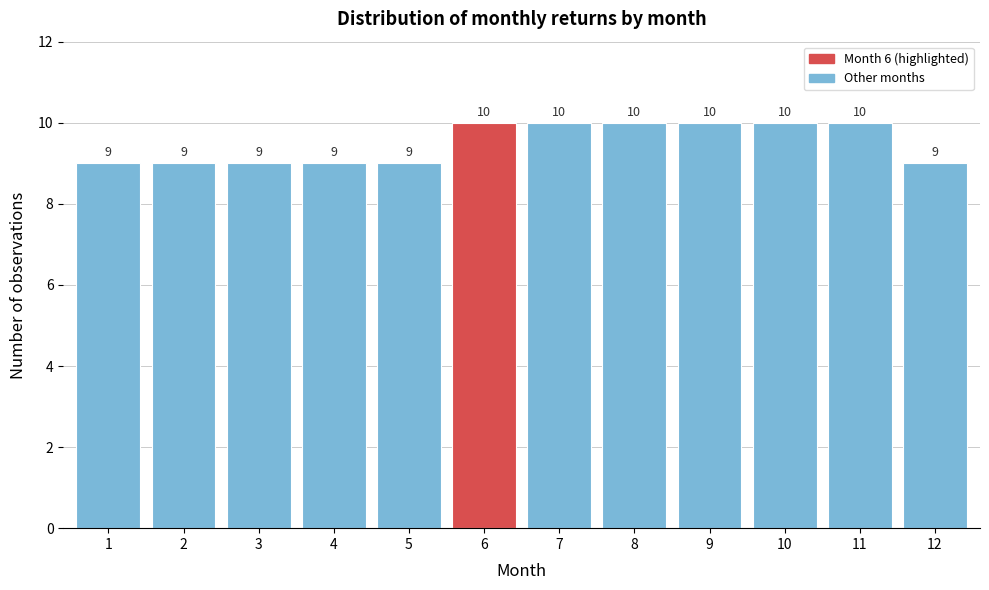

Reading left to right, transcribe all the data shown in this chart.

9	9	9	9	9	10	10	10	10	10	10	9